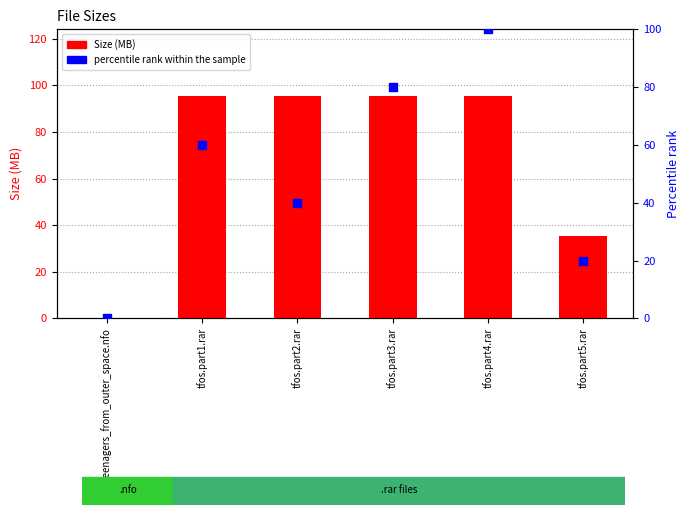

At which category is the sum across all series the highest?

tfos.part4.rar